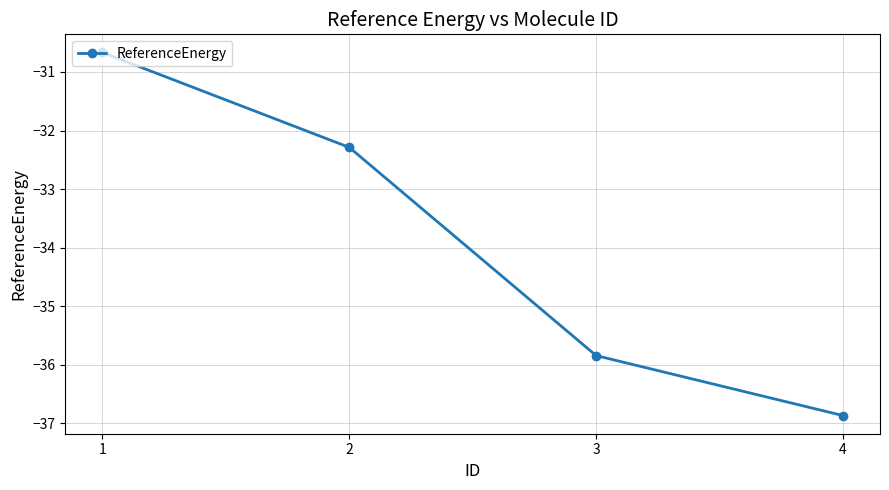

What is the value of the 2nd point from the left?

-32.3